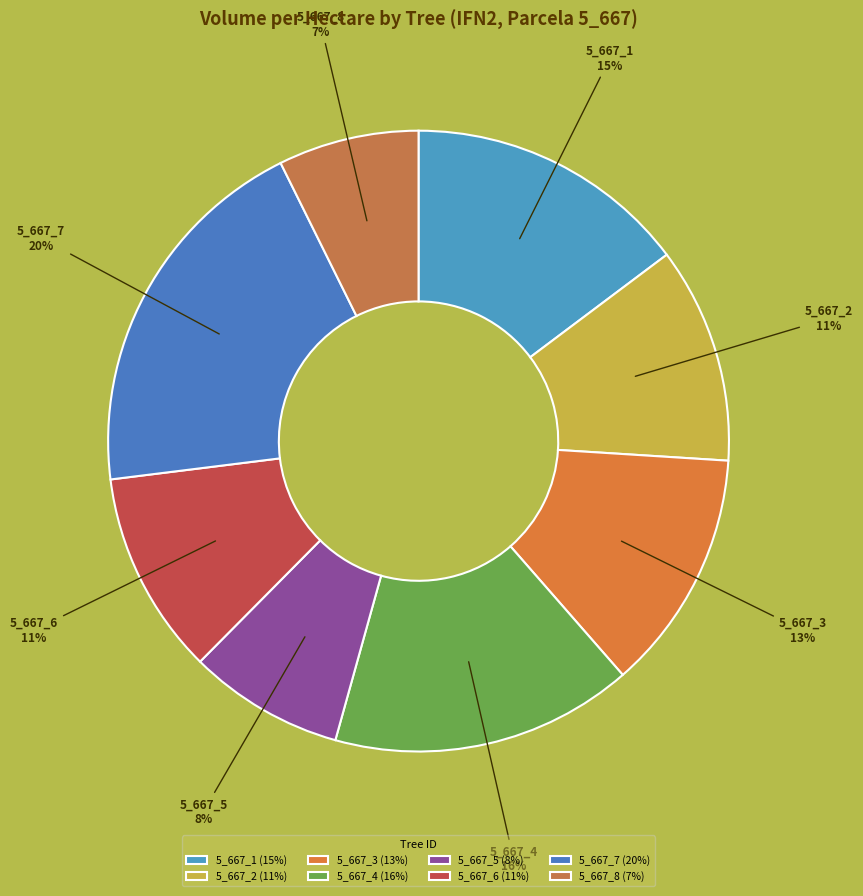

Which has a higher value, 5_667_5 or 5_667_1?

5_667_1